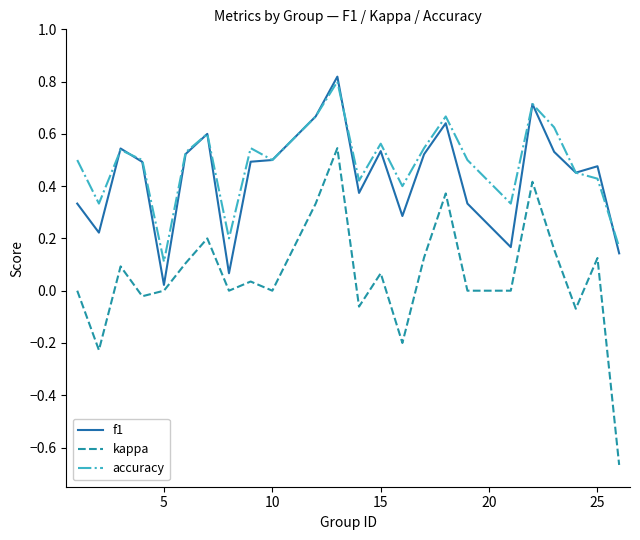

Which series has the largest range (max minus min)?

kappa